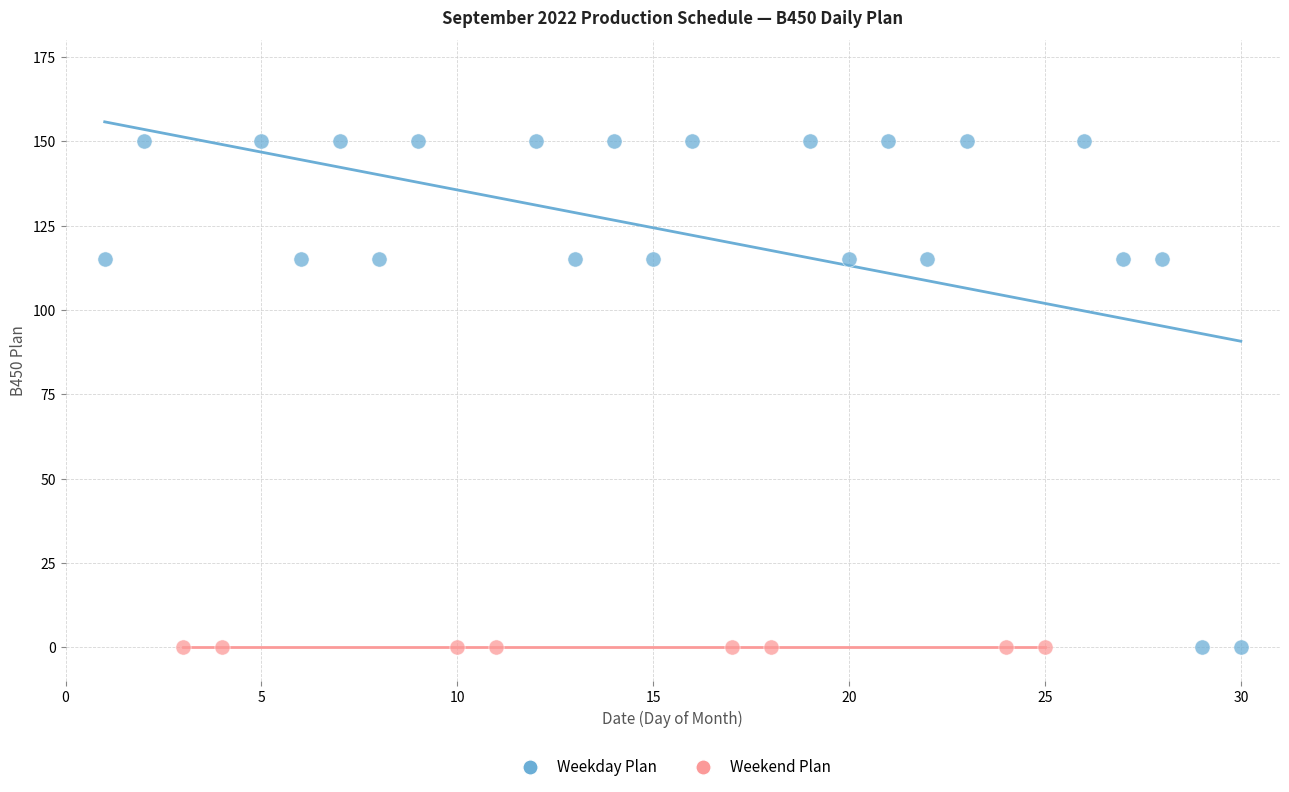

Which series reaches the maximum Y coordinate?

Weekday Plan